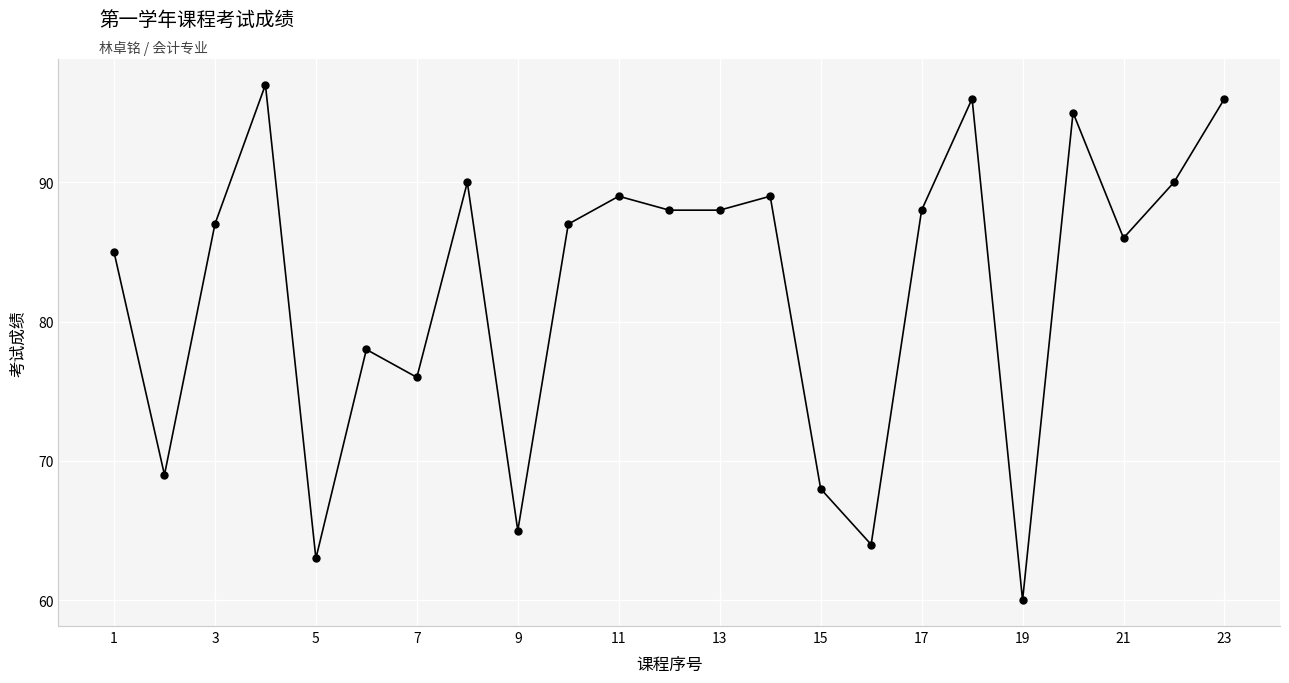

What is the value of the 13th point from the left?

88